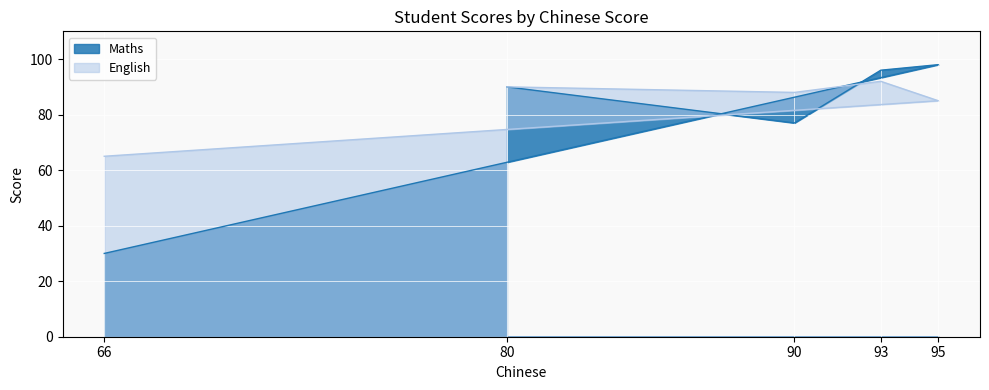

At which category does the chart reach its peak across all series?

95